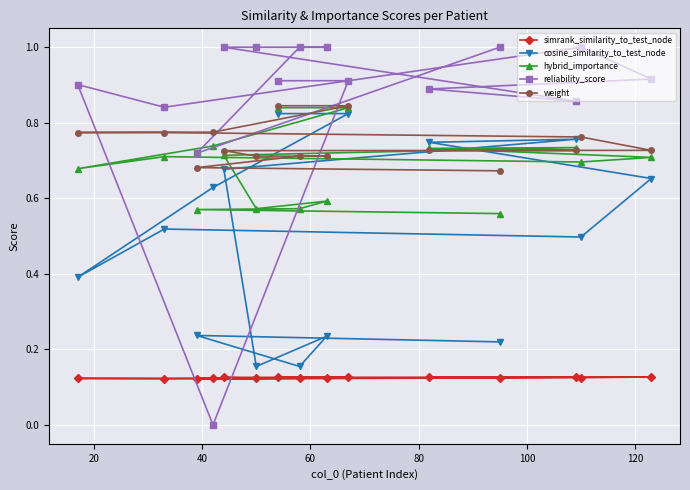

How many lines are shown in the chart?

5